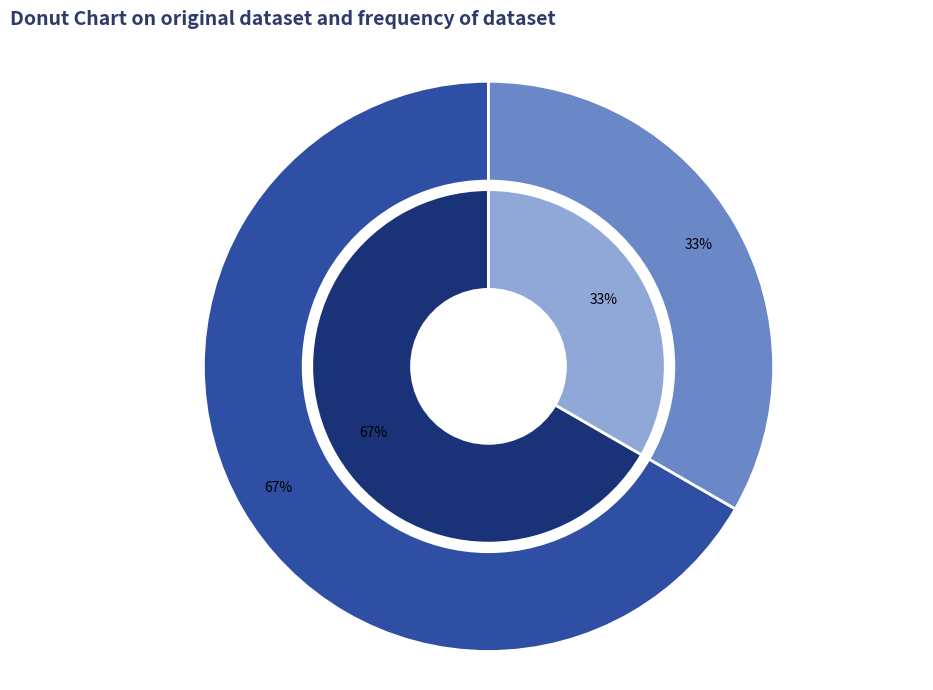

To the nearest percent, what percentage of the pie is Truck 0?

67%